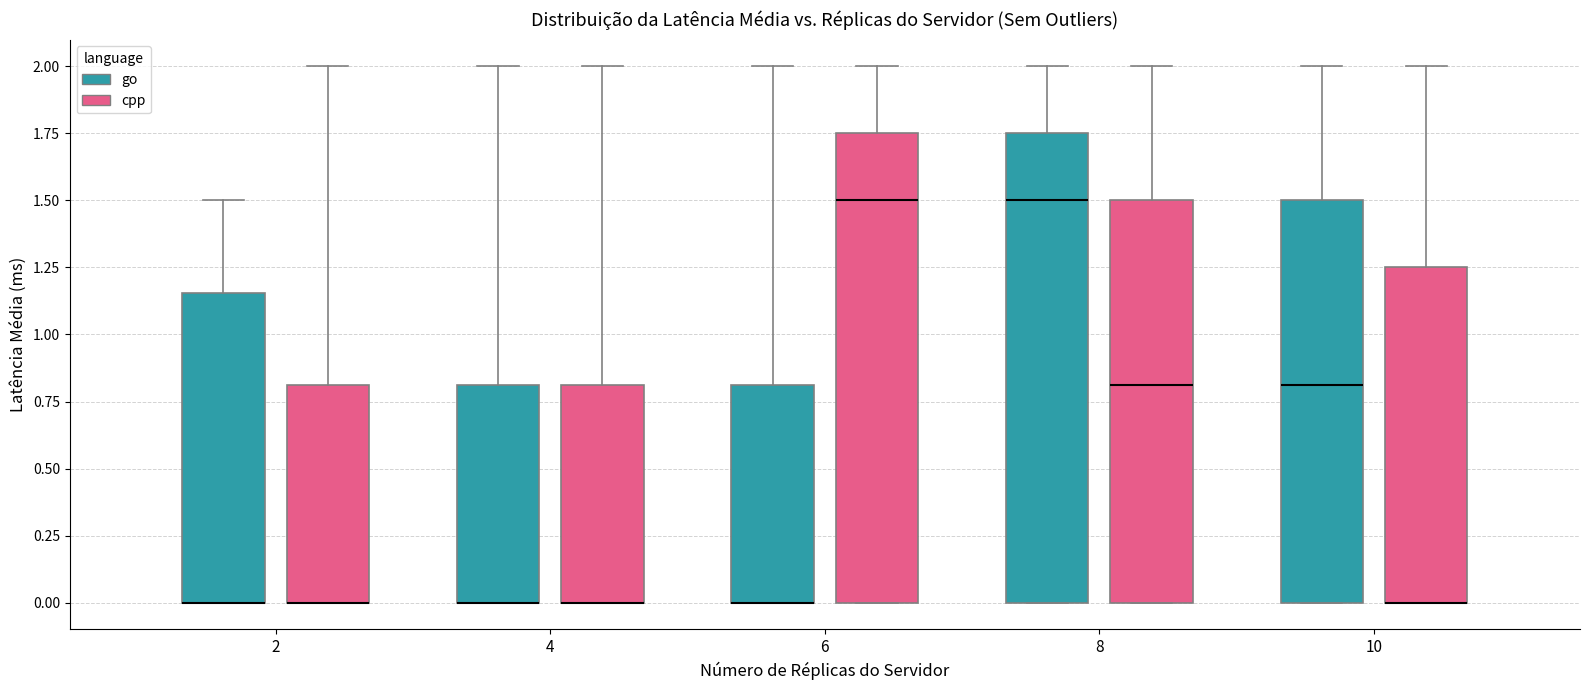

Reading left to right, read every box against the y-axis: the position of its median line, the range the box covers, and the ends of its whiskers. The values are not printed on the chart, so give them approximately, as read against the axis.

2 (go): median 0.00 (drawn on the box's lower edge), box 0.00 to 1.15, whiskers 0.00 to 1.50
2 (cpp): median 0.00 (drawn on the box's lower edge), box 0.00 to 0.80, whiskers 0.00 to 2.00
4 (go): median 0.00 (drawn on the box's lower edge), box 0.00 to 0.80, whiskers 0.00 to 2.00
4 (cpp): median 0.00 (drawn on the box's lower edge), box 0.00 to 0.80, whiskers 0.00 to 2.00
6 (go): median 0.00 (drawn on the box's lower edge), box 0.00 to 0.80, whiskers 0.00 to 2.00
6 (cpp): median 1.50, box 0.00 to 1.75, whiskers 0.00 to 2.00
8 (go): median 1.50, box 0.00 to 1.75, whiskers 0.00 to 2.00
8 (cpp): median 0.80, box 0.00 to 1.50, whiskers 0.00 to 2.00
10 (go): median 0.80, box 0.00 to 1.50, whiskers 0.00 to 2.00
10 (cpp): median 0.00 (drawn on the box's lower edge), box 0.00 to 1.25, whiskers 0.00 to 2.00